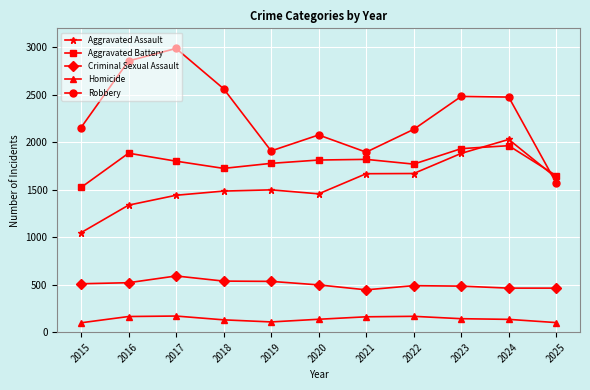

Rank the series by their maximum value, from lowest to highest.

Homicide, Criminal Sexual Assault, Aggravated Battery, Aggravated Assault, Robbery